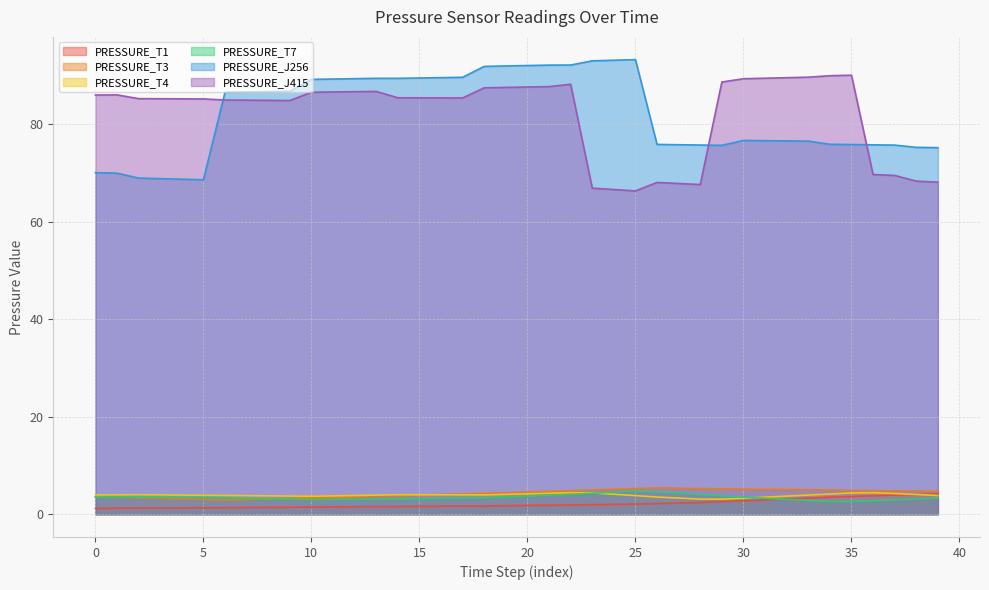

What is the difference between the PRESSURE_T7 values at 0 and 26?

1.1